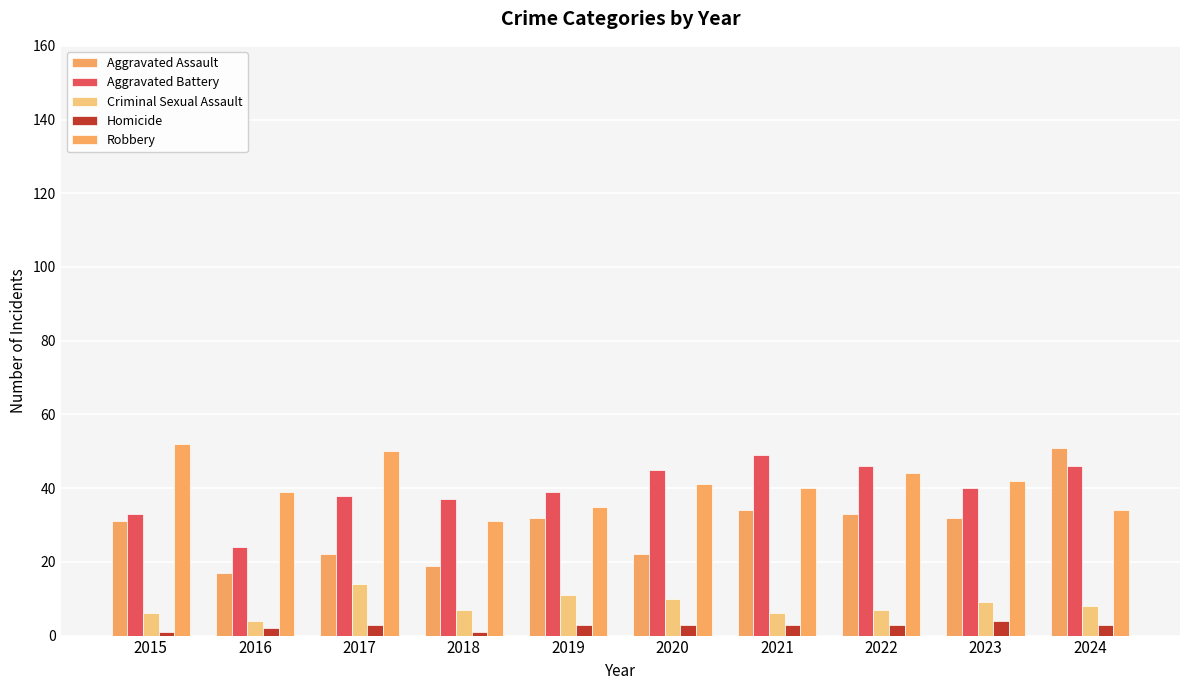

Does the chart contain any negative values?

No